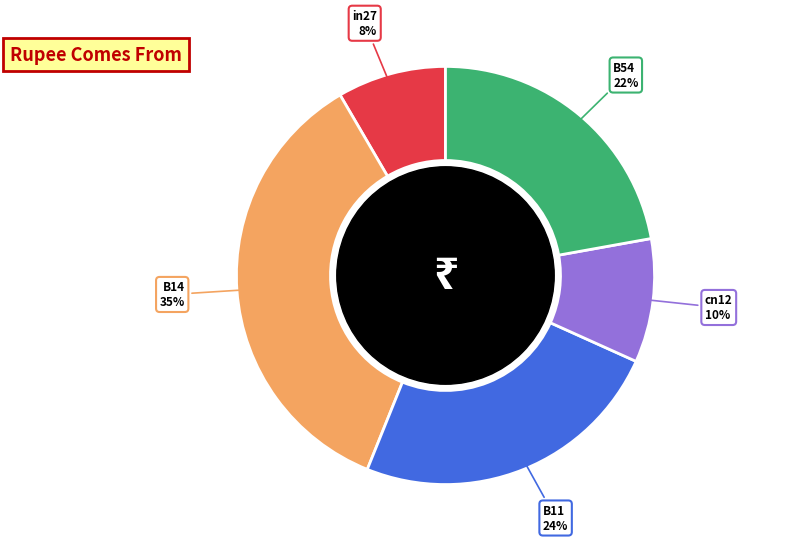

Count the number of slices in the pie.

5